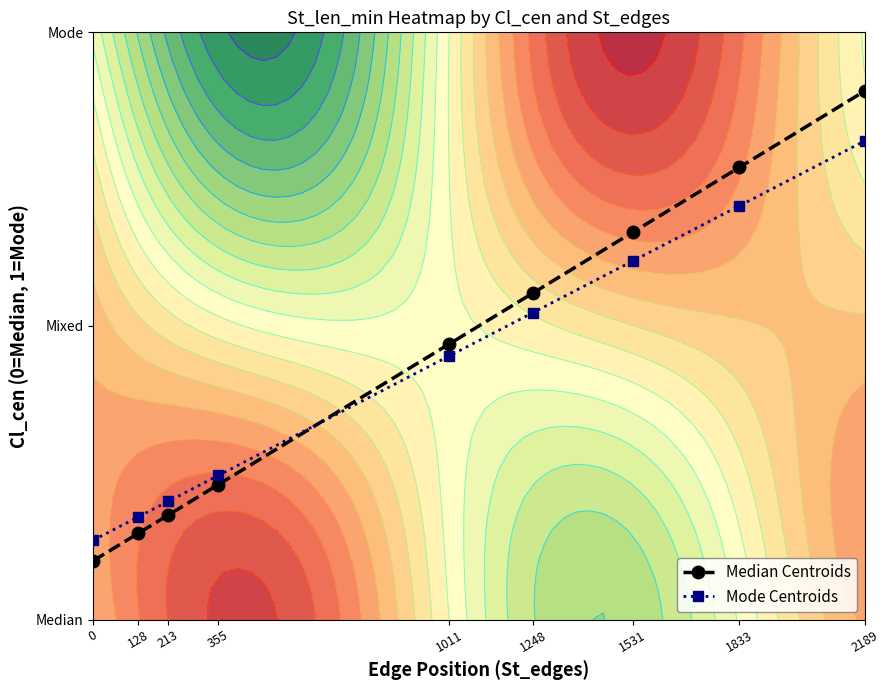

Is it true that Median Centroids equals 0.4 at 355?

False